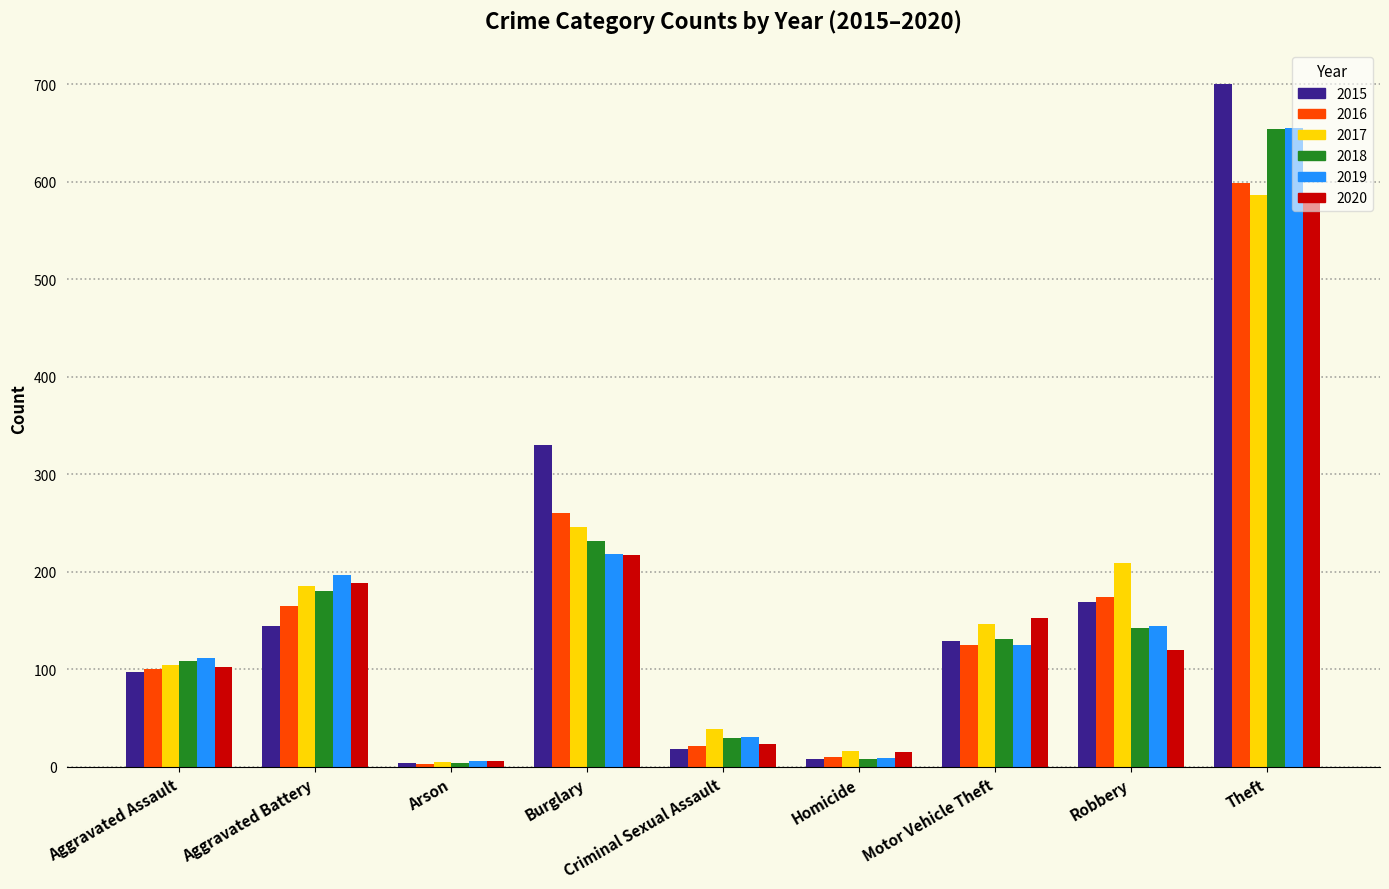

Is it true that 2019 equals 9 at Homicide?

True